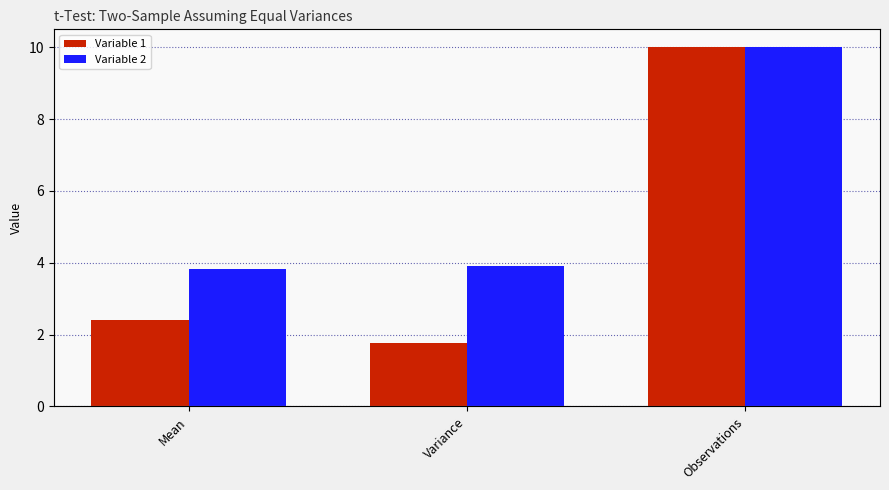

List the labels in order of Variable 2 value, largest first.

Observations, Variance, Mean